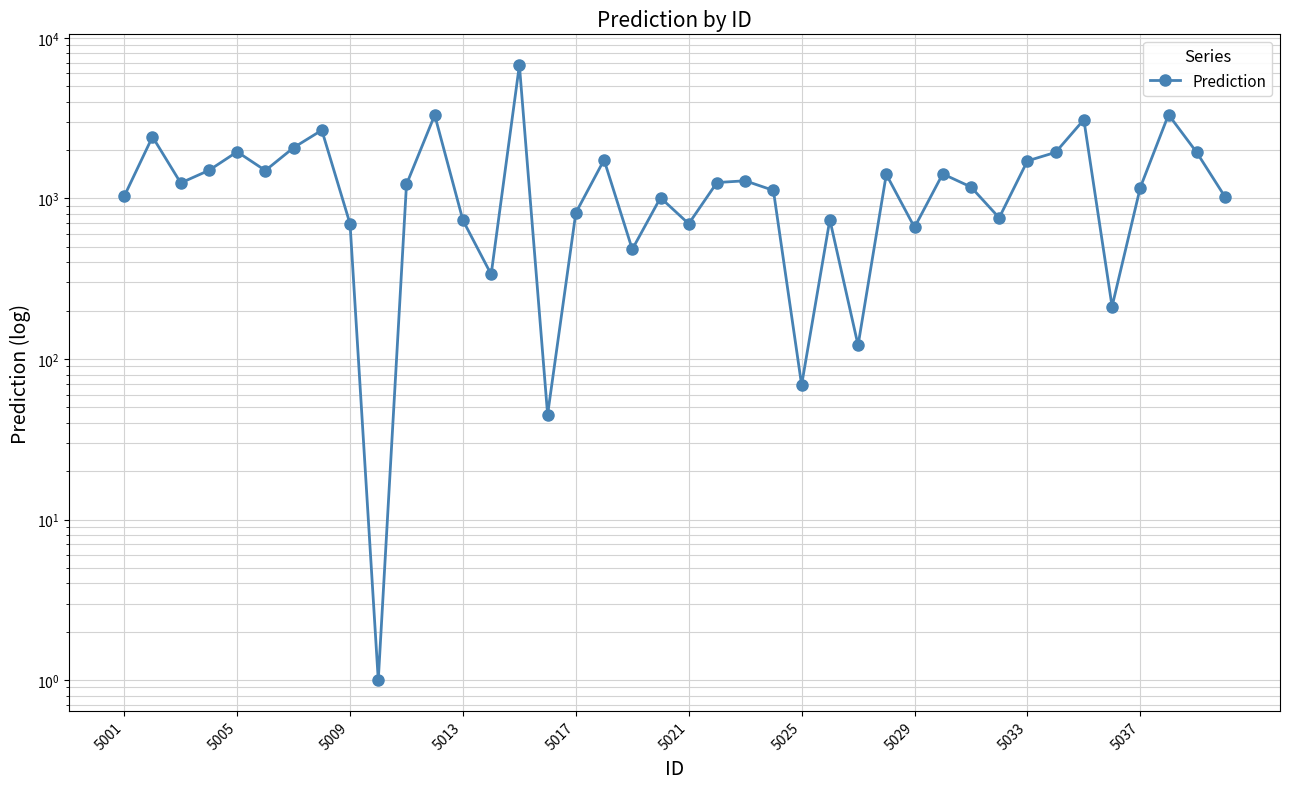

The chart shows a value of 1390.0 at 5005. True or false?

False